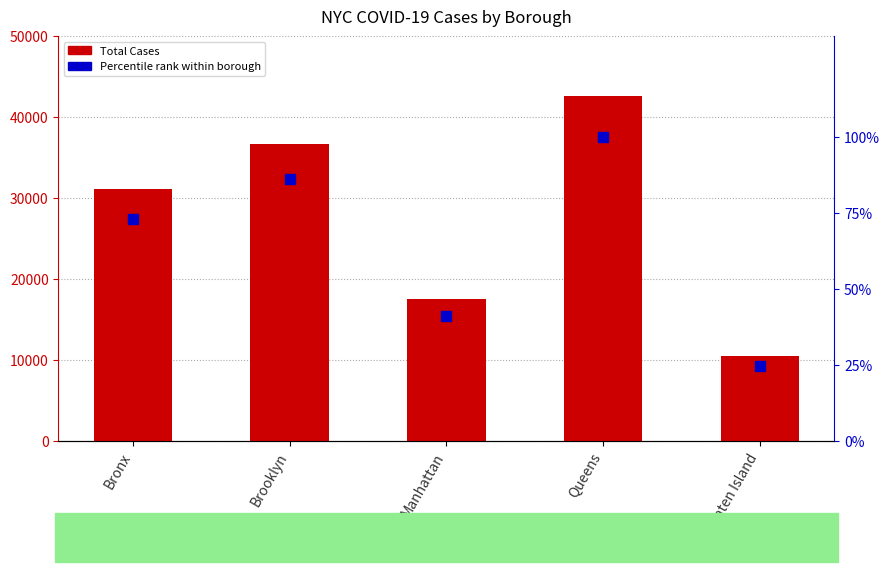

At which category is the sum across all series the highest?

Queens